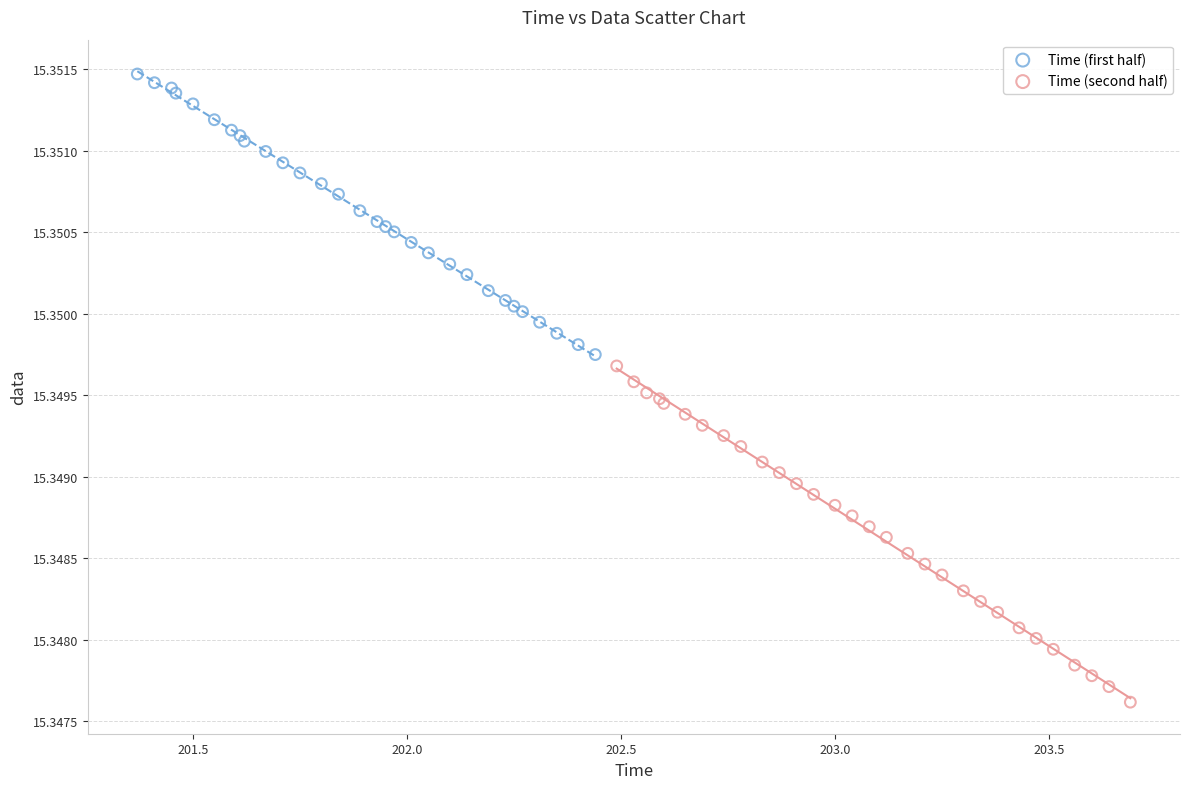

Which series contains the lowest Y value?

Time (second half)